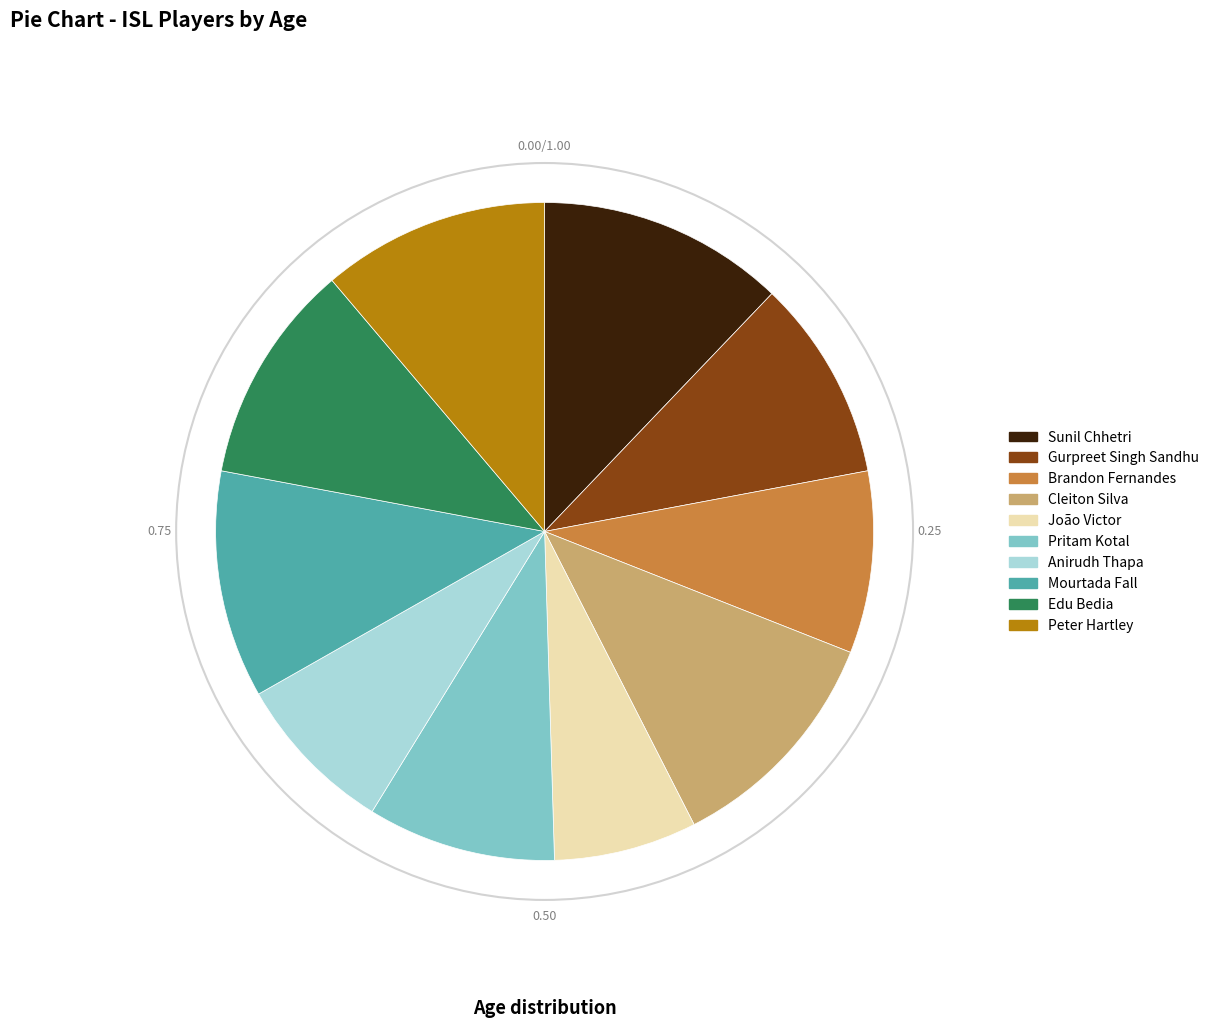

Do Gurpreet Singh Sandhu and Edu Bedia together represent more than half of the pie?

No